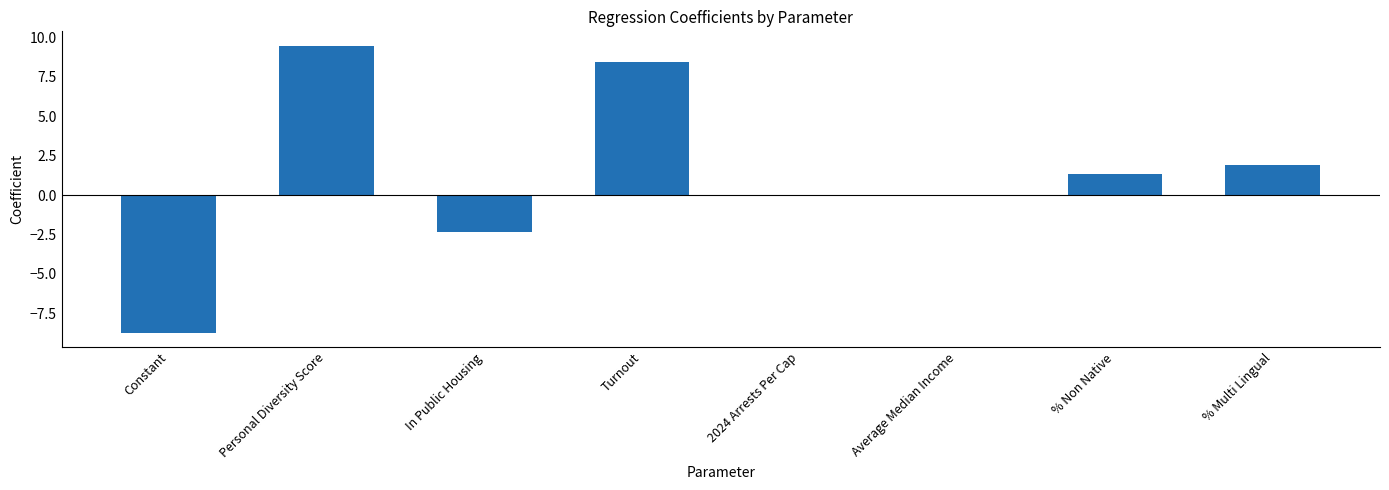

Approximately how many times larger is the value at Turnout compared to % Multi Lingual?

4.5